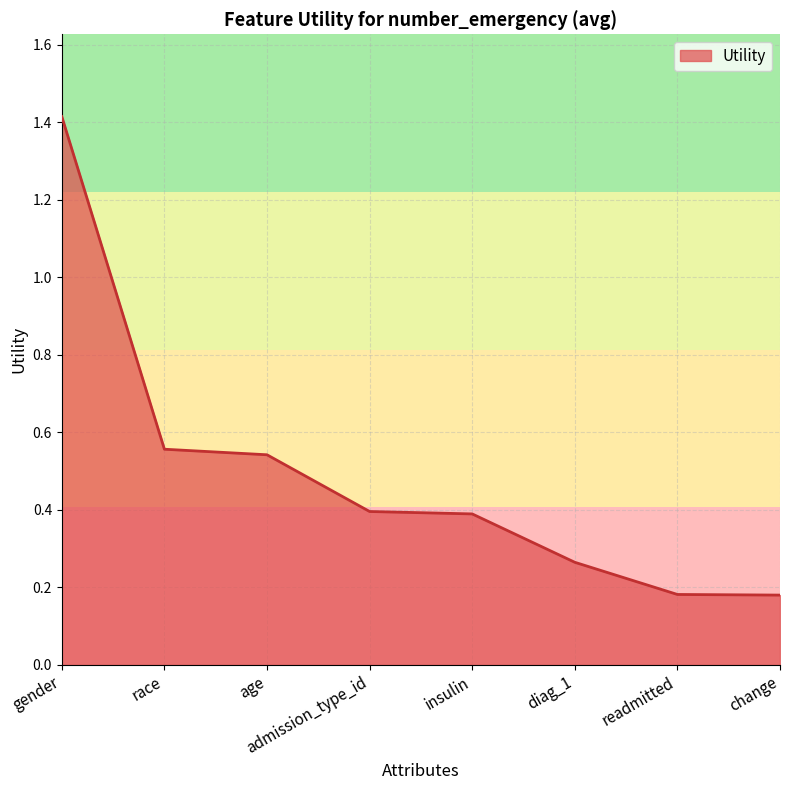

How many values are between 0 and 1?

7